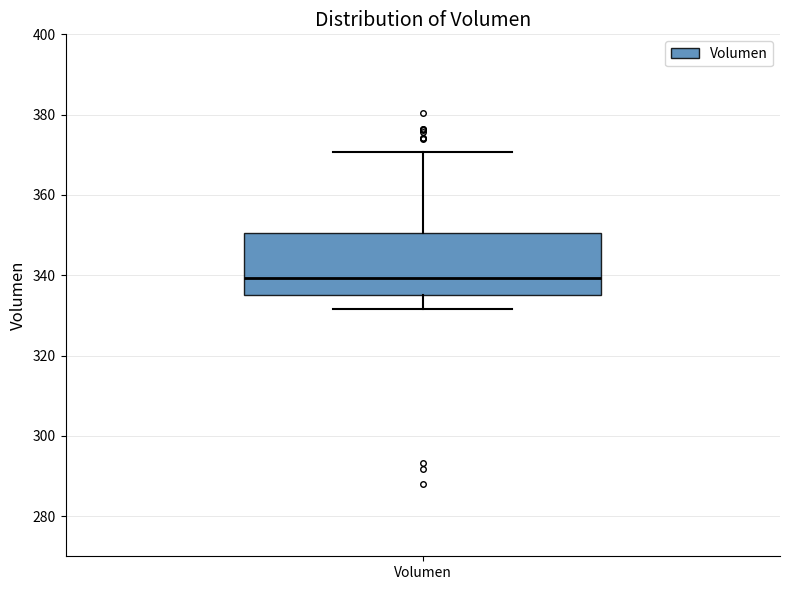

Read this box plot against the y-axis: the position of the median line, the range covered by the box, and the ends of both whiskers. The values are not printed on the chart, so give them approximately, as read against the axis.

median 340, box 336 to 350, whiskers 332 to 370